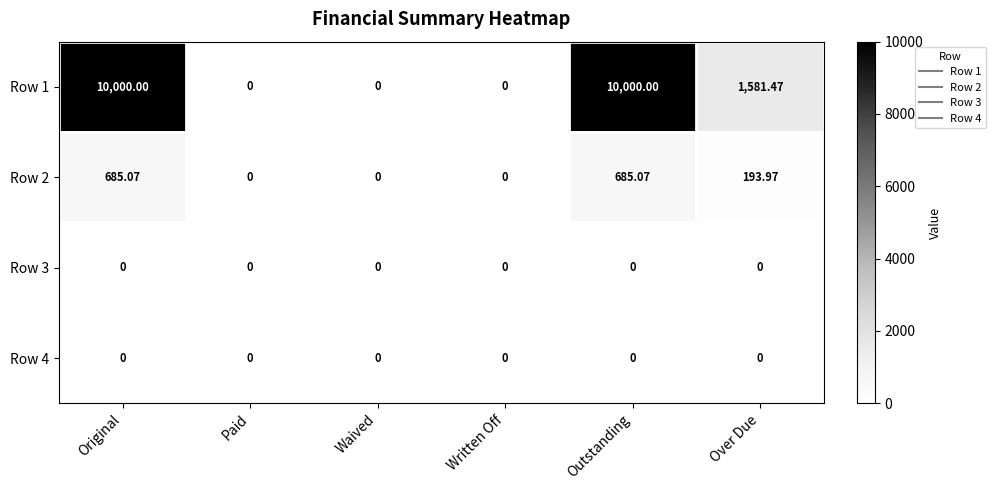

What is the spread (max minus min) of values at Over Due?

1581.5